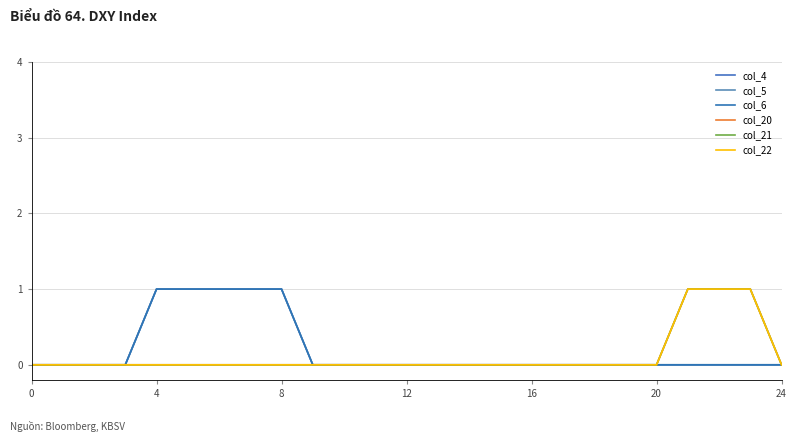

True or false: col_22 and col_20 intersect in this chart.

False